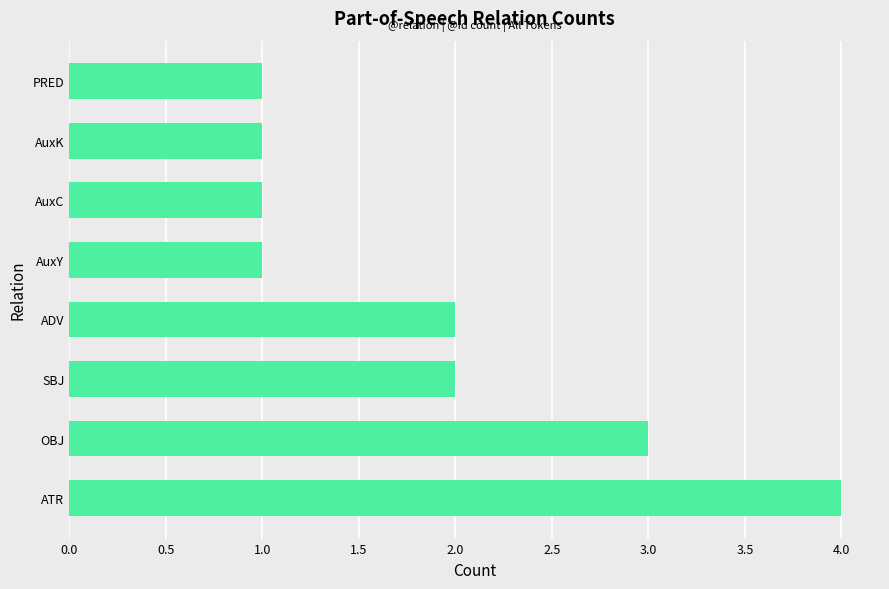

Reading top to bottom, what are all the values shown in this chart?

PRED=1	AuxK=1	AuxC=1	AuxY=1	ADV=2	SBJ=2	OBJ=3	ATR=4